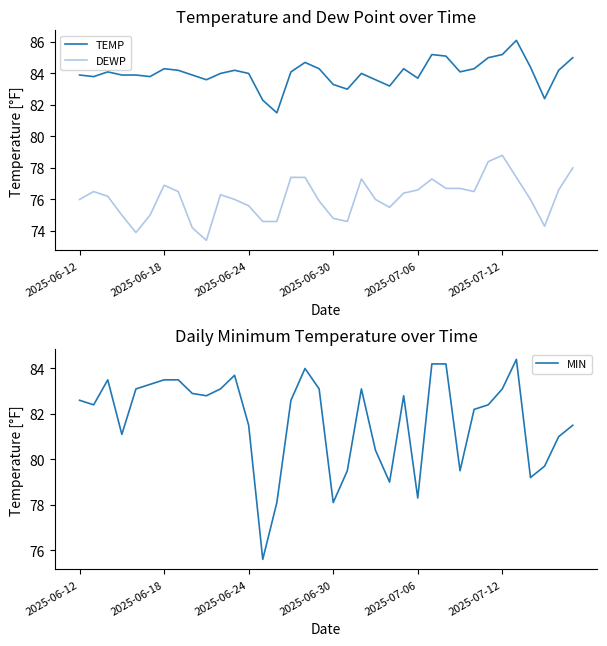

At how many categories does at least one series exceed 74?

36